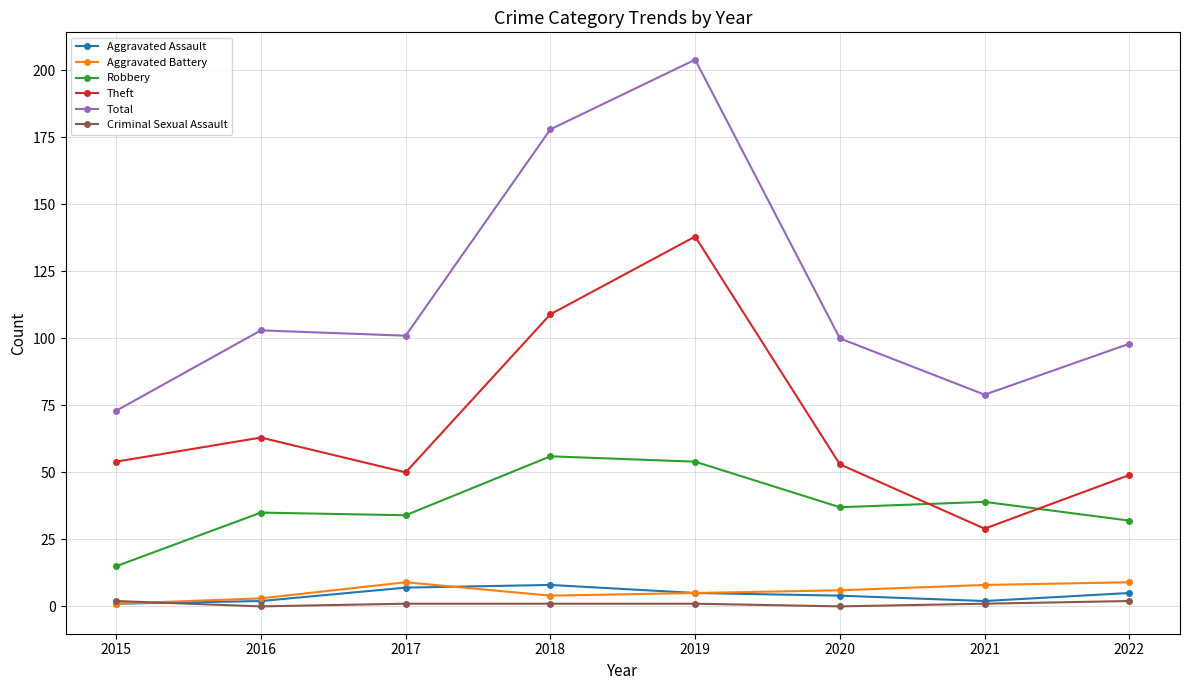

The value of Aggravated Assault at 2018 is 8. True or false?

True